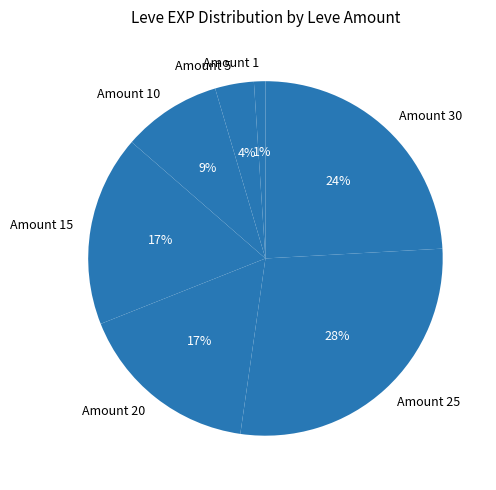

Does any single category account for the majority?

No